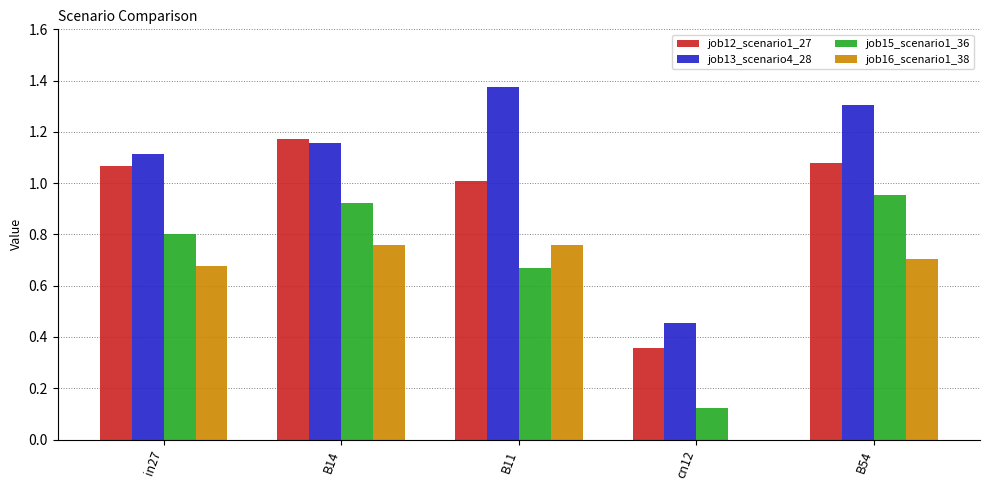

Which series changed the most between B11 and B54?

job15_scenario1_36